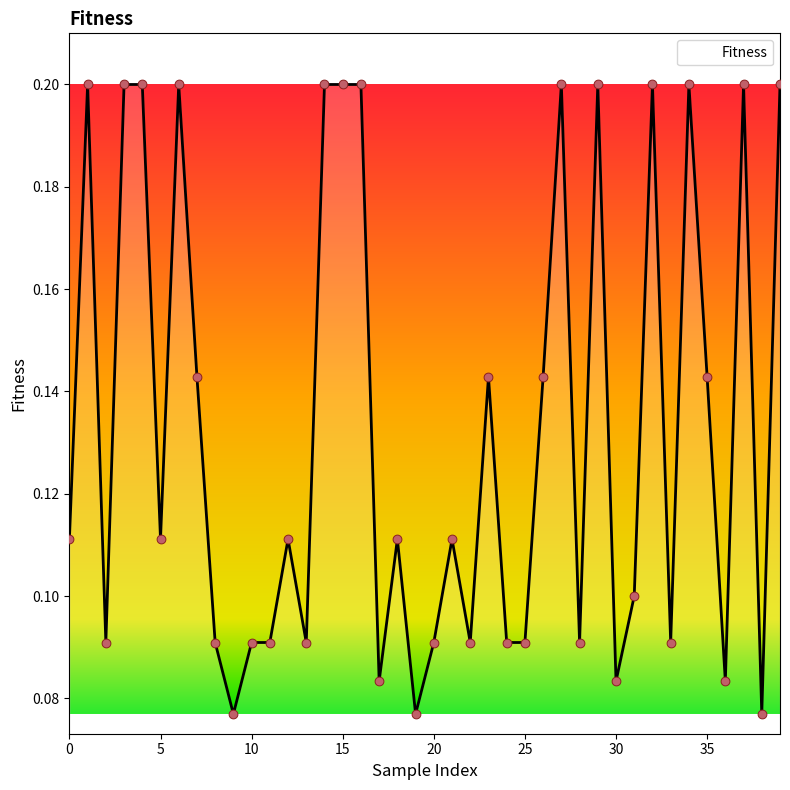

How many lines are shown in the chart?

1